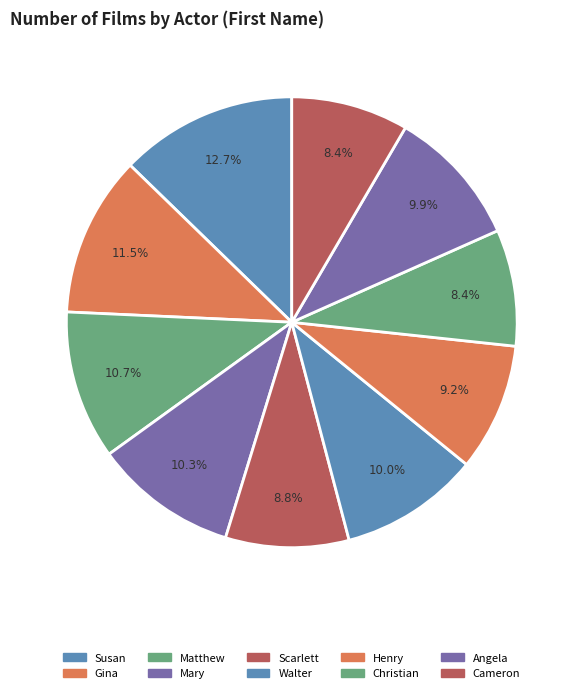

Is the sum of Cameron and Scarlett greater than half?

No